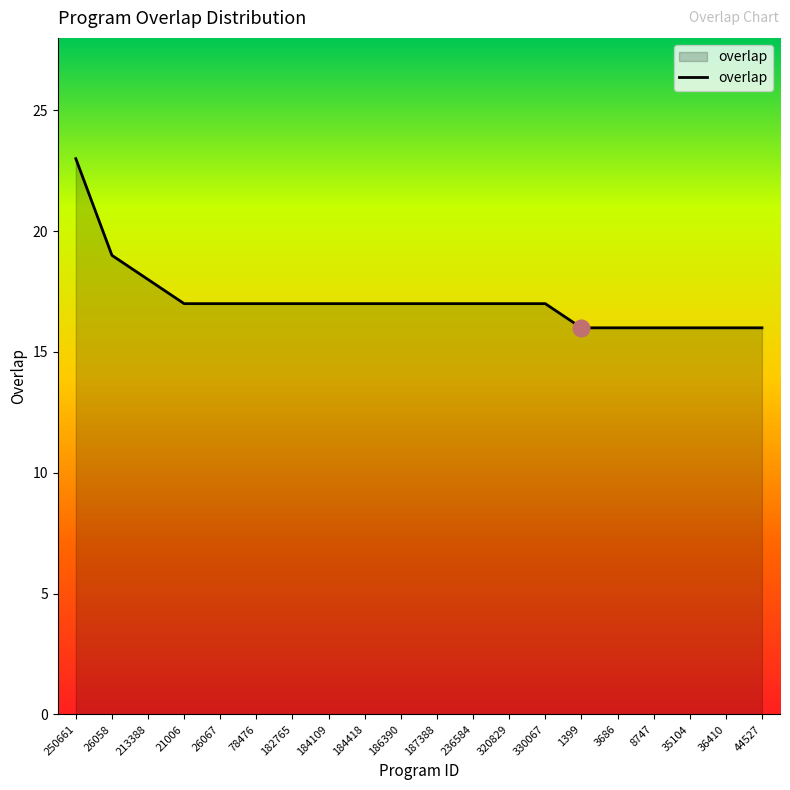

What is the change in value from 184109 to 3686?

-1